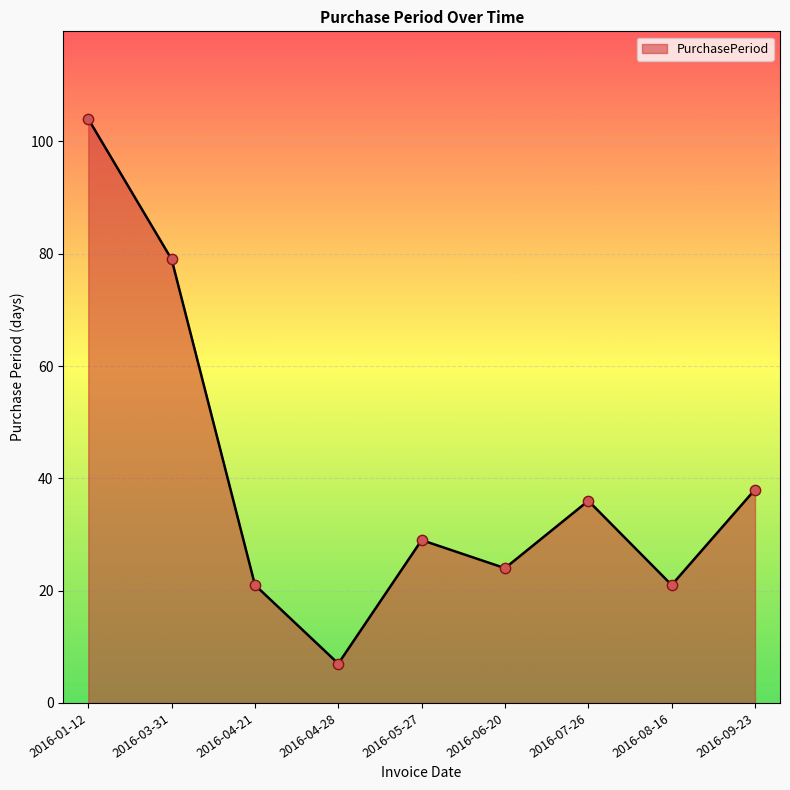

Which has a higher value, 2016-08-16 or 2016-04-28?

2016-08-16